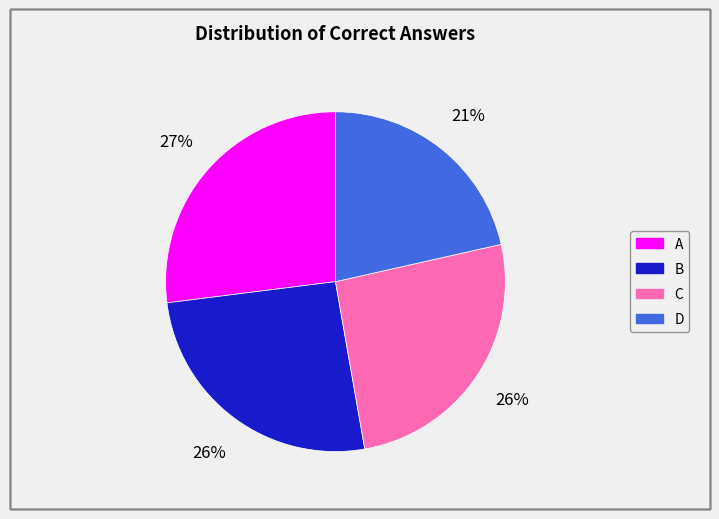

What is the smallest slice in the pie chart?

D